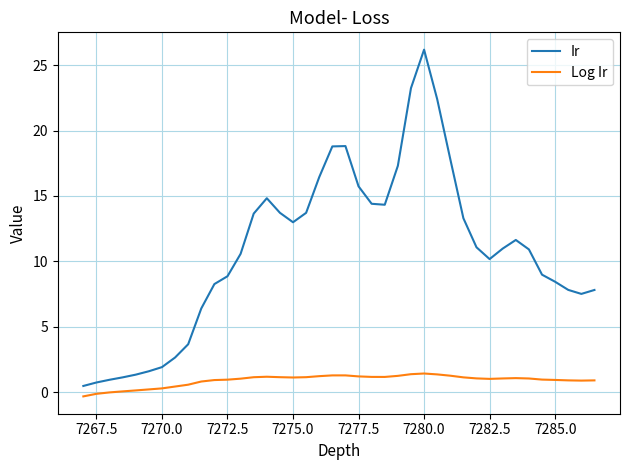

List the series in order of their peak value, lowest first.

Log Ir, Ir